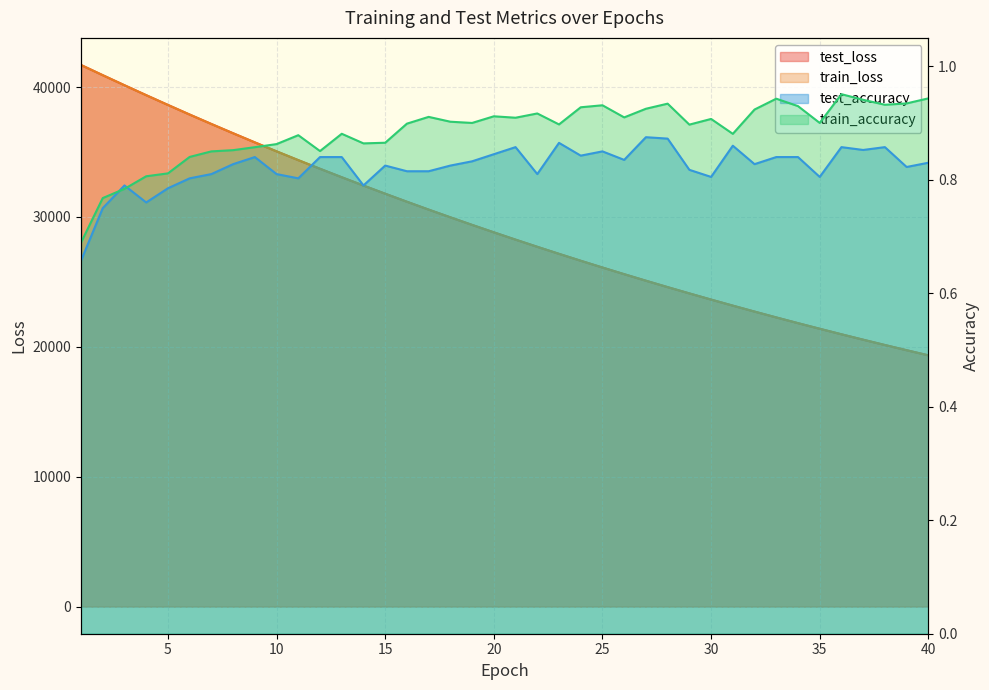

Between 10 and 32, which series saw the biggest shift?

test_loss